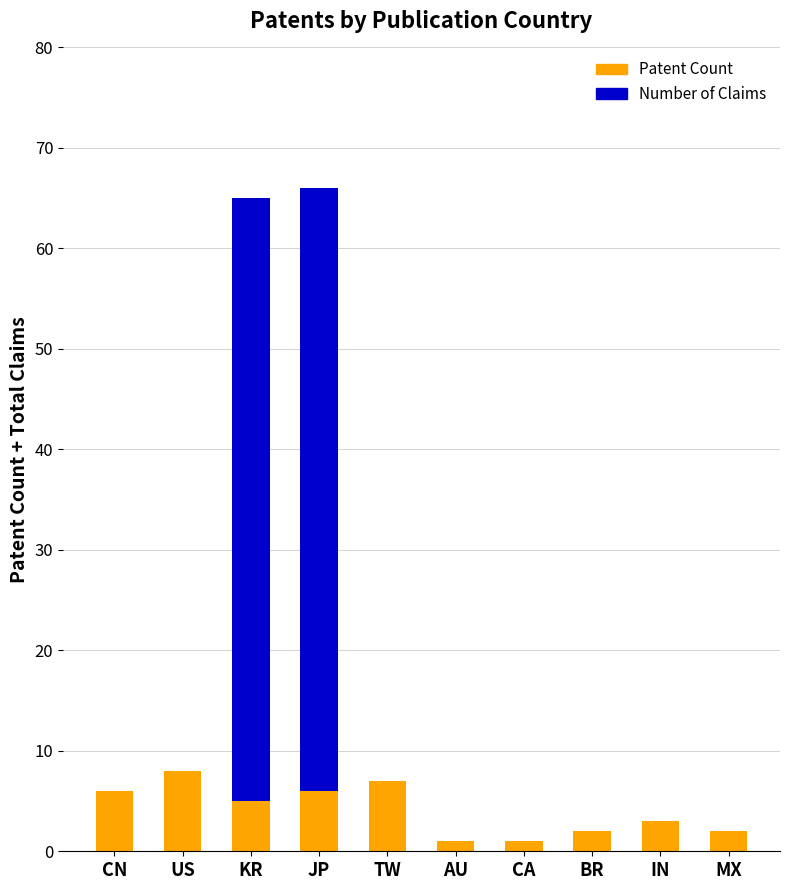

What is the total value across all series at US?

8